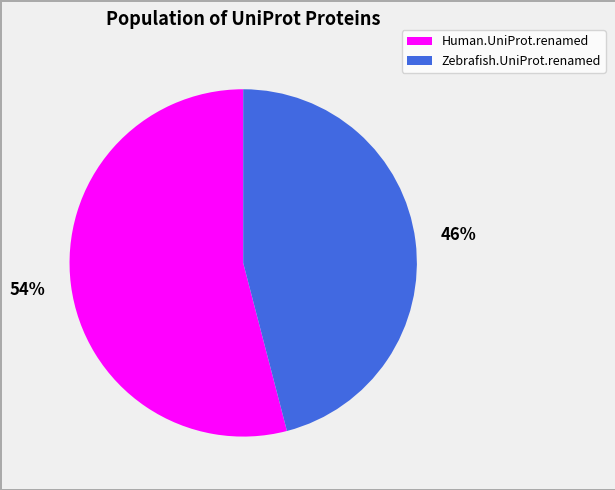

Is the sum of Zebrafish.UniProt.renamed and Human.UniProt.renamed greater than half?

Yes